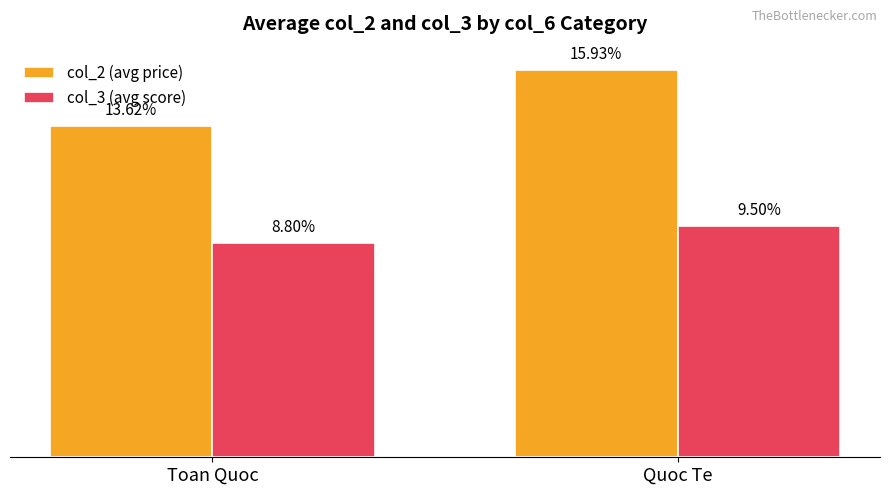

Is the value of col_2 (avg price) at Toan Quoc greater than the value of col_3 (avg score) at Quoc Te?

Yes